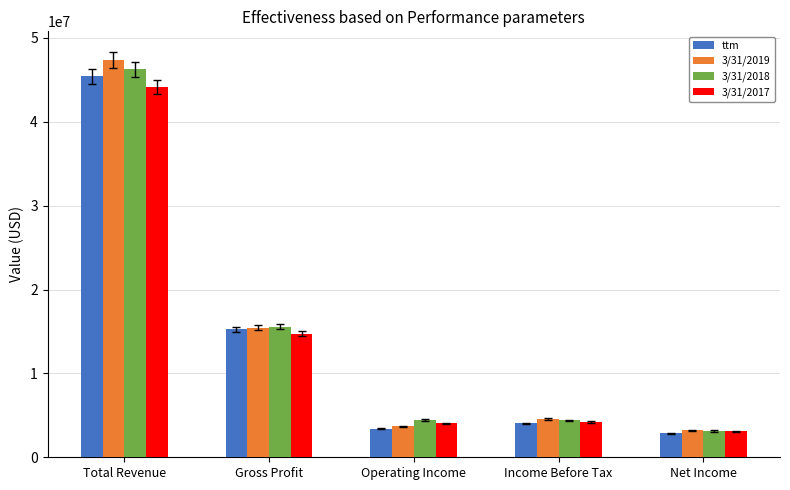

How many bars are there in each group?

4